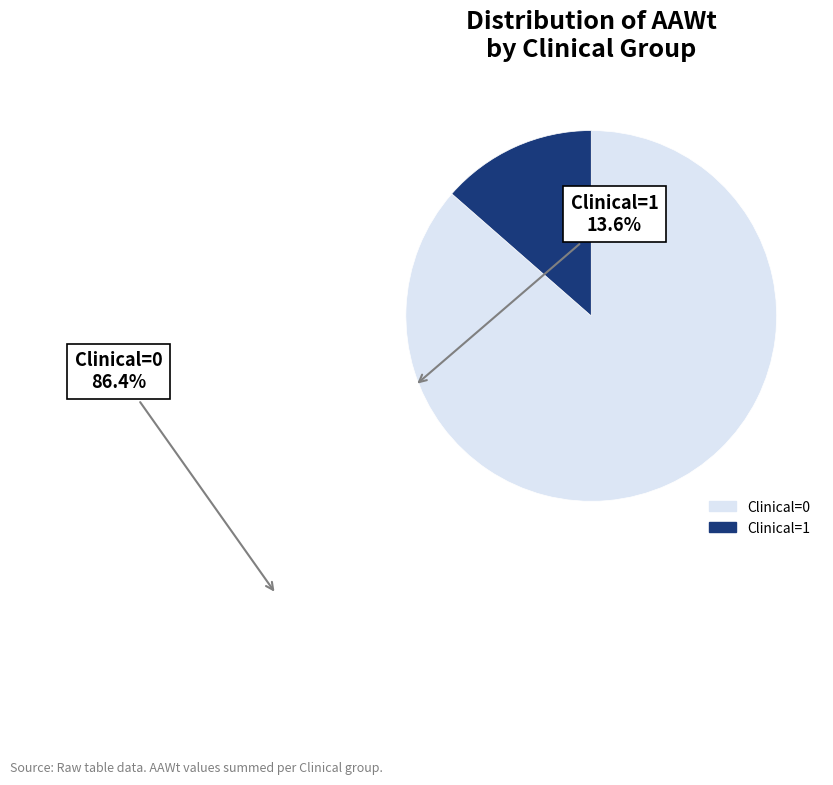

Which category accounts for the majority?

Clinical=0